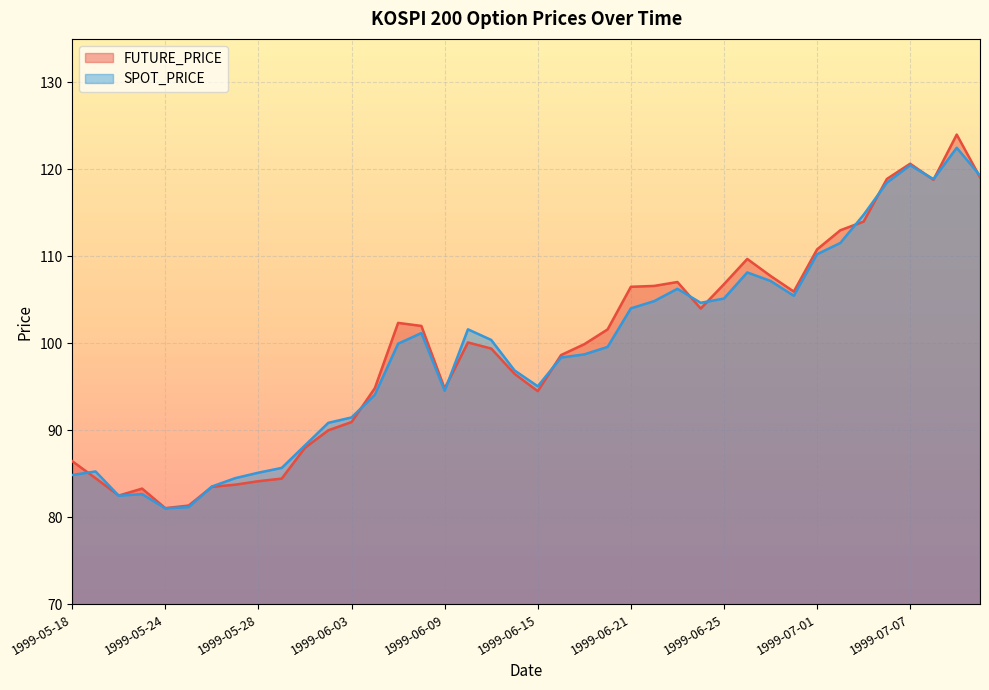

Where is the first local minimum for SPOT_PRICE?

1999-05-20